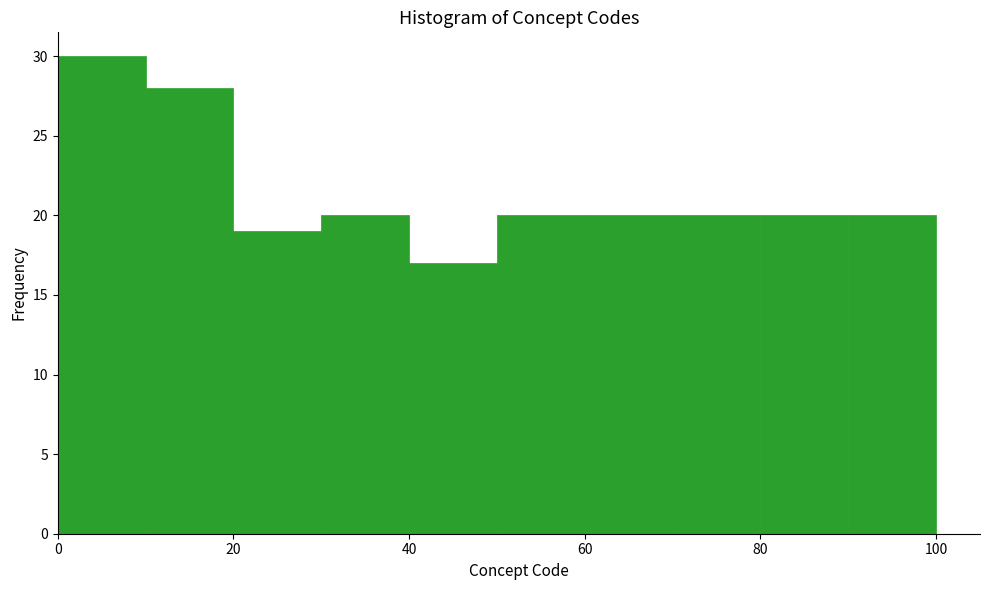

What is the height of the bar covering 90 to 100 on the x-axis? The values are not printed on the chart, so give them approximately, as read against the axis.

20